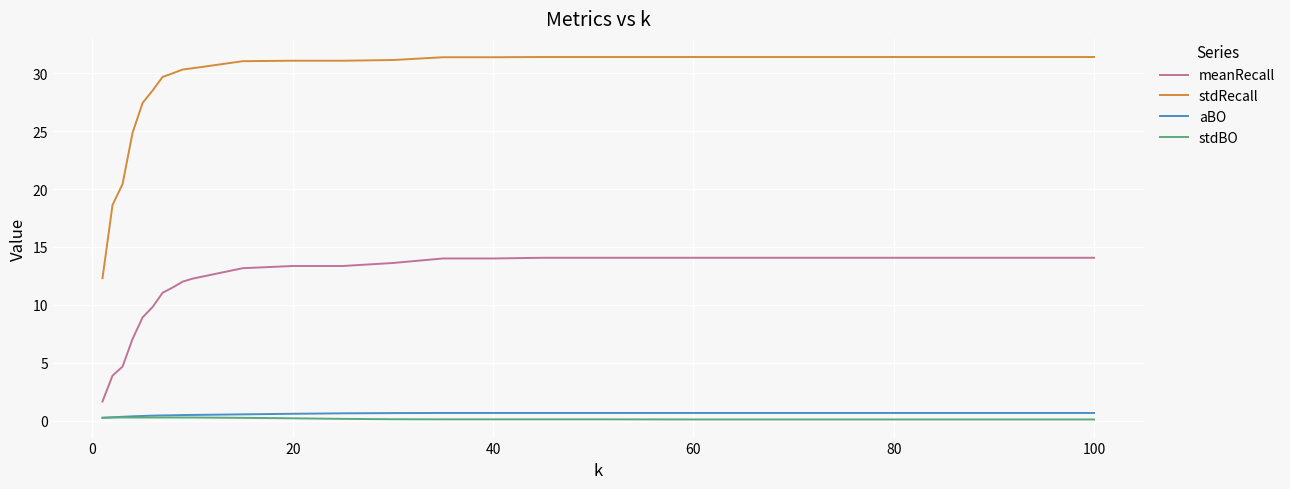

Which series has the largest total across all categories?

stdRecall